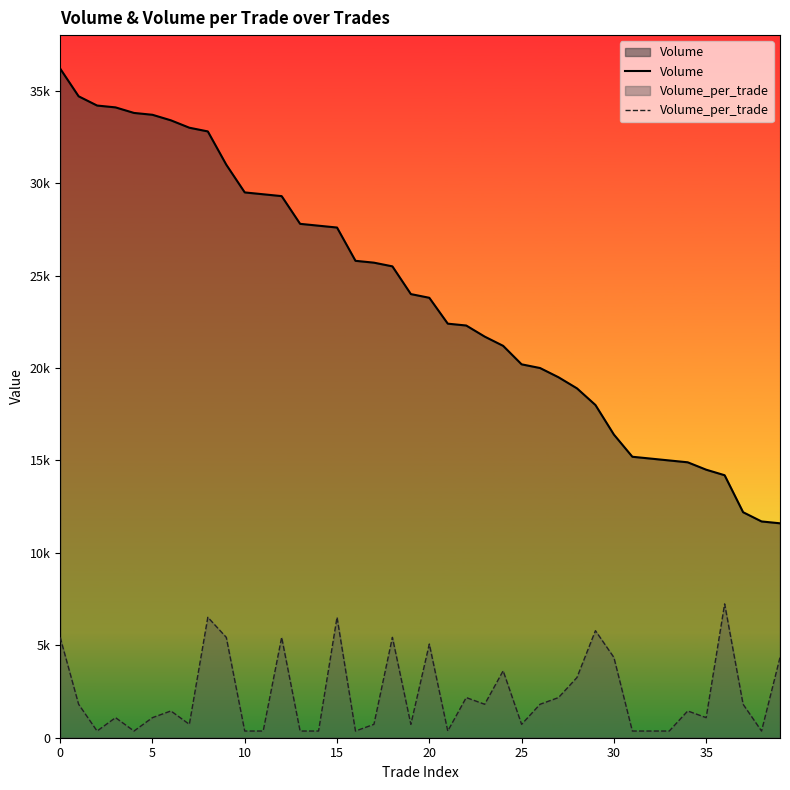

What is the average value of the Volume_per_trade series?

2334.9